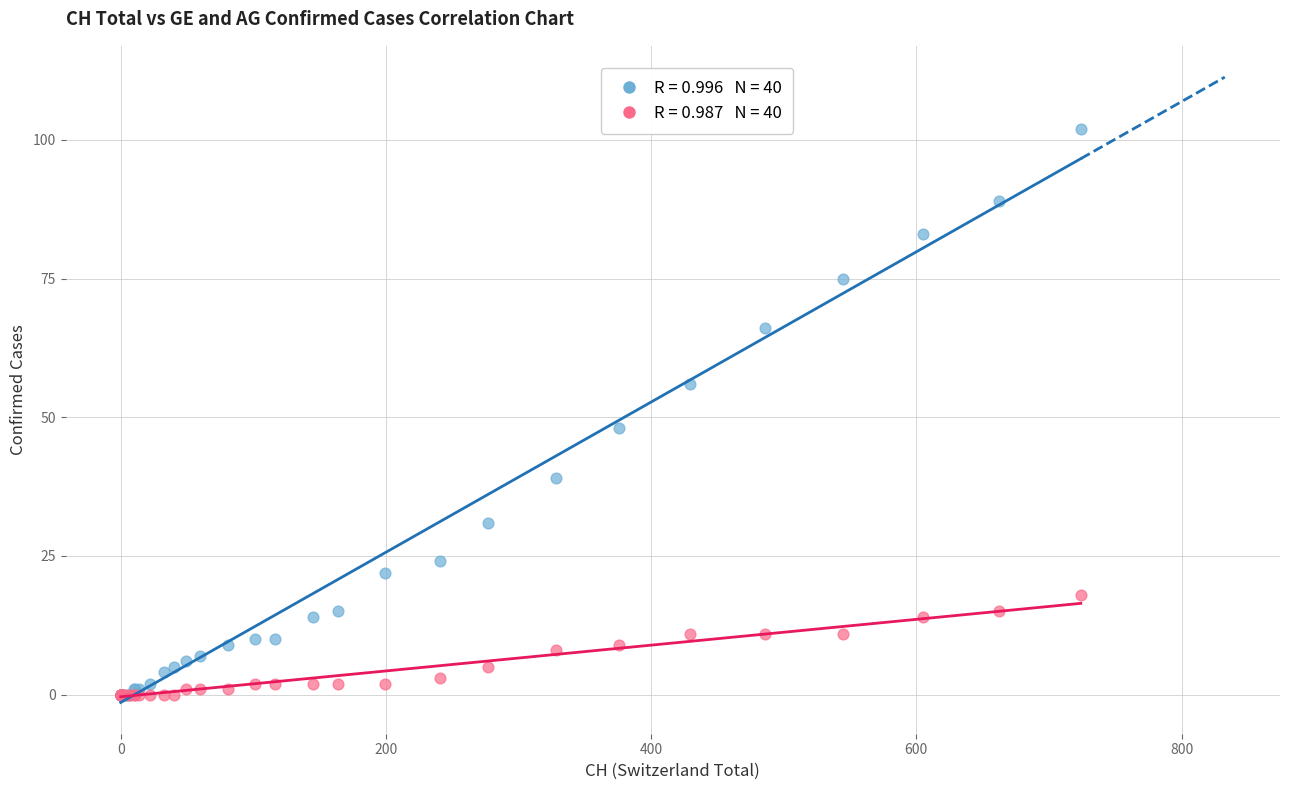

Across all series, what Y value is closest to 51?

48